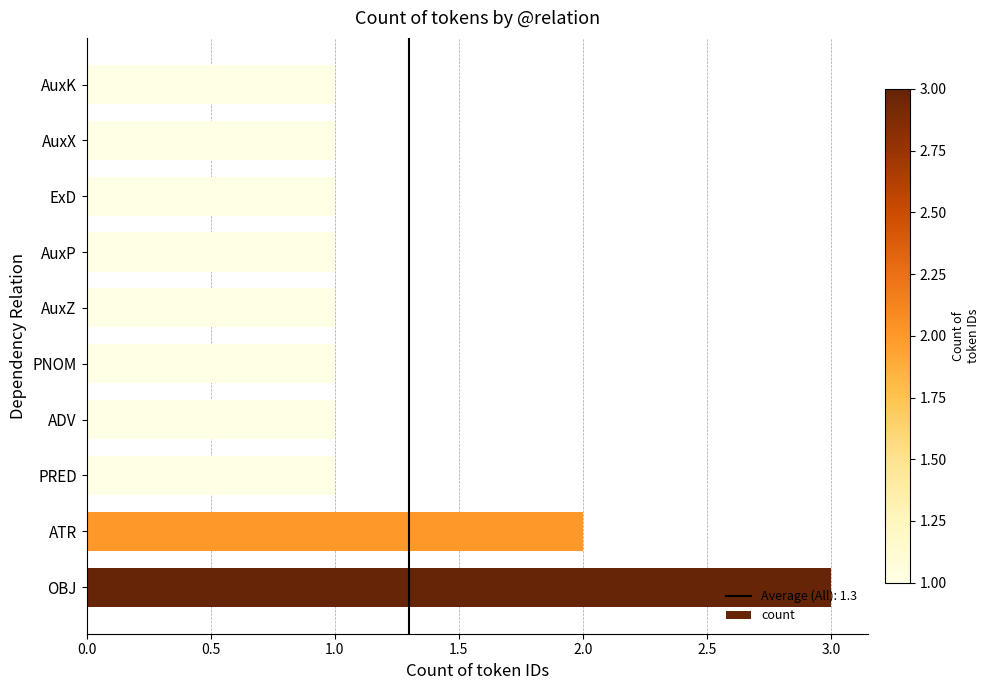

Is it true that the value at PRED is 1?

True